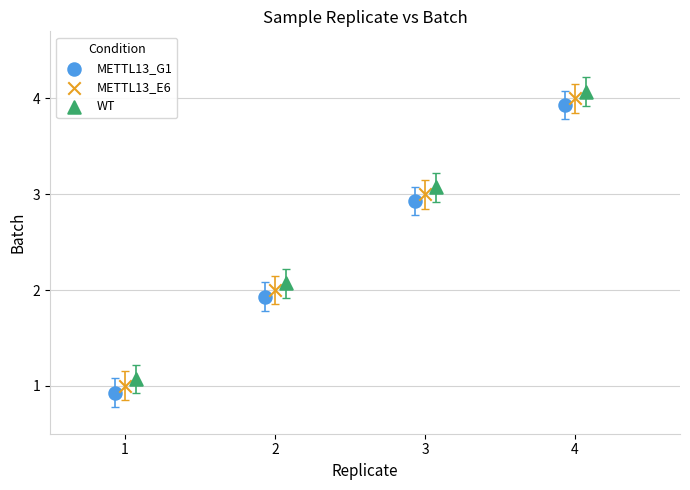

Which series contains the highest Y value?

WT